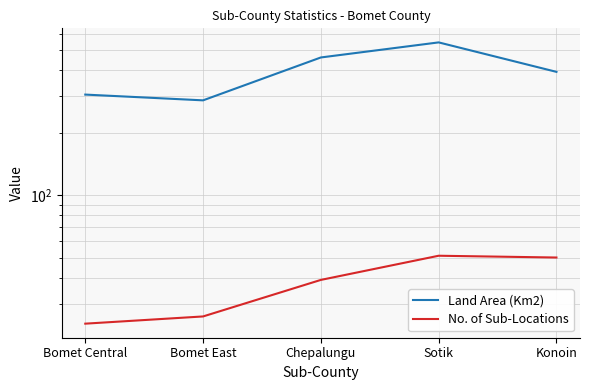

What is the difference between the second highest and second lowest values in the No. of Sub-Locations series?

24.0